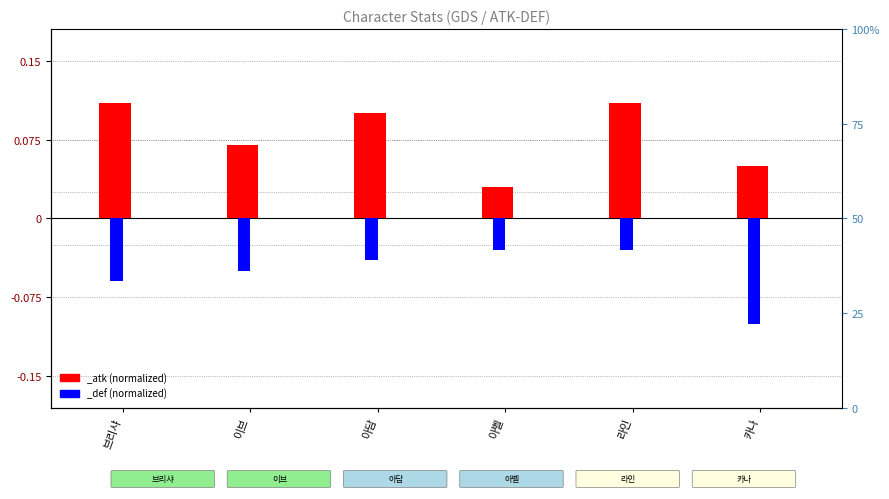

Which has a higher value, 브리샤 or 라인?

브리샤